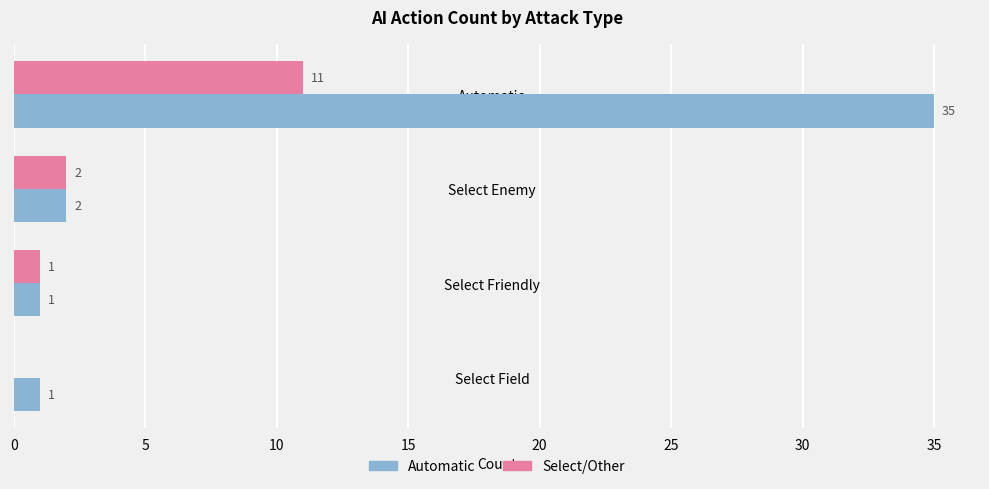

What is the maximum value for Automatic?

35